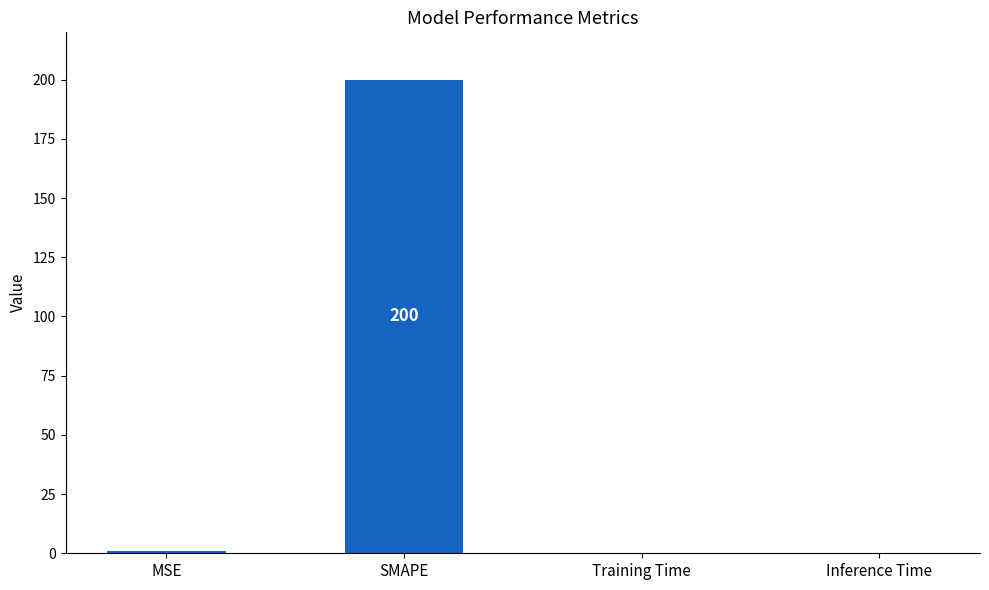

Which has a higher value, Inference Time or SMAPE?

SMAPE